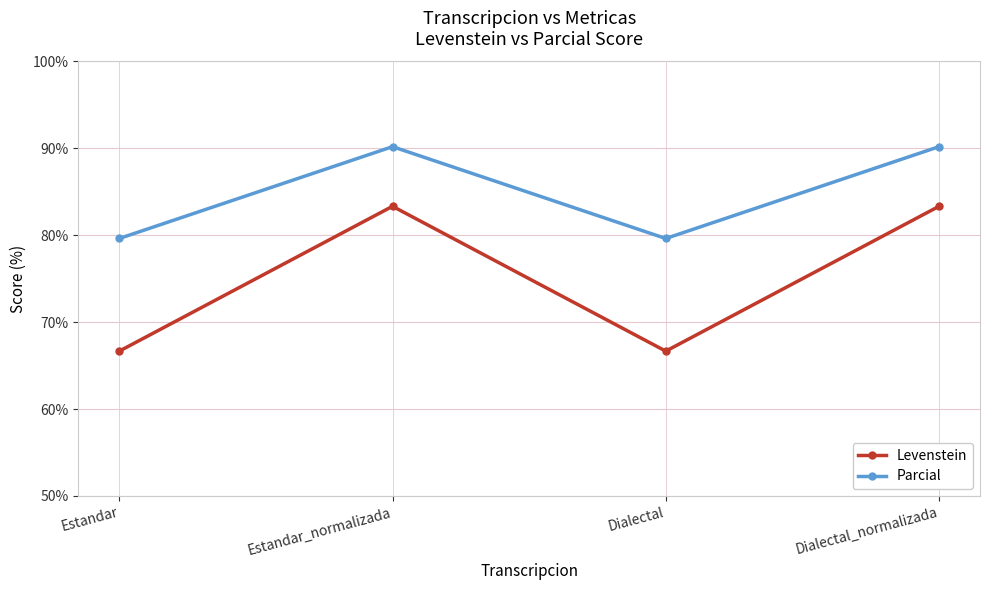

What position from the left is Estandar_normalizada?

2